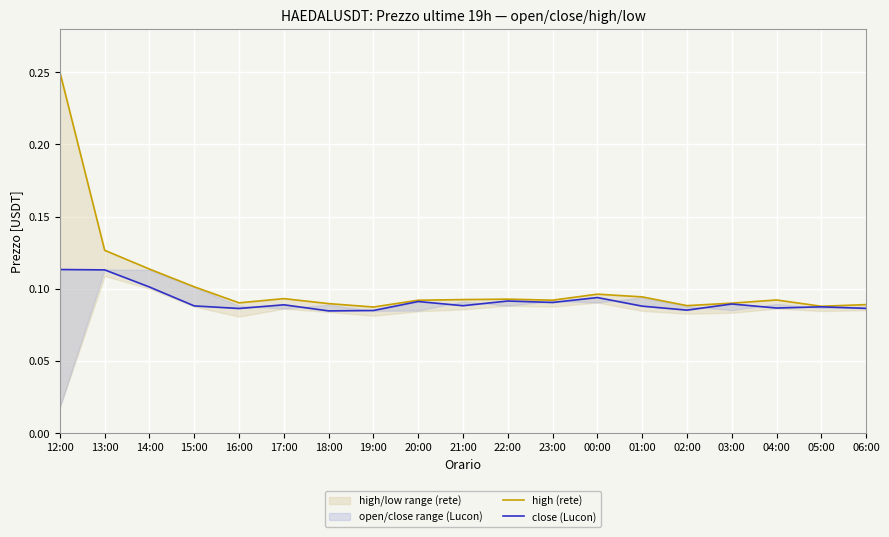

Reading left to right, list all the values displayed in this chart.

high (rete): 12:00=0.2	13:00=0.1	14:00=0.1	15:00=0.1	16:00=0.1	17:00=0.1	18:00=0.1	19:00=0.1	20:00=0.1	21:00=0.1	22:00=0.1	23:00=0.1	00:00=0.1	01:00=0.1	02:00=0.1	03:00=0.1	04:00=0.1	05:00=0.1	06:00=0.1
close (Lucon): 12:00=0.1	13:00=0.1	14:00=0.1	15:00=0.1	16:00=0.1	17:00=0.1	18:00=0.1	19:00=0.1	20:00=0.1	21:00=0.1	22:00=0.1	23:00=0.1	00:00=0.1	01:00=0.1	02:00=0.1	03:00=0.1	04:00=0.1	05:00=0.1	06:00=0.1